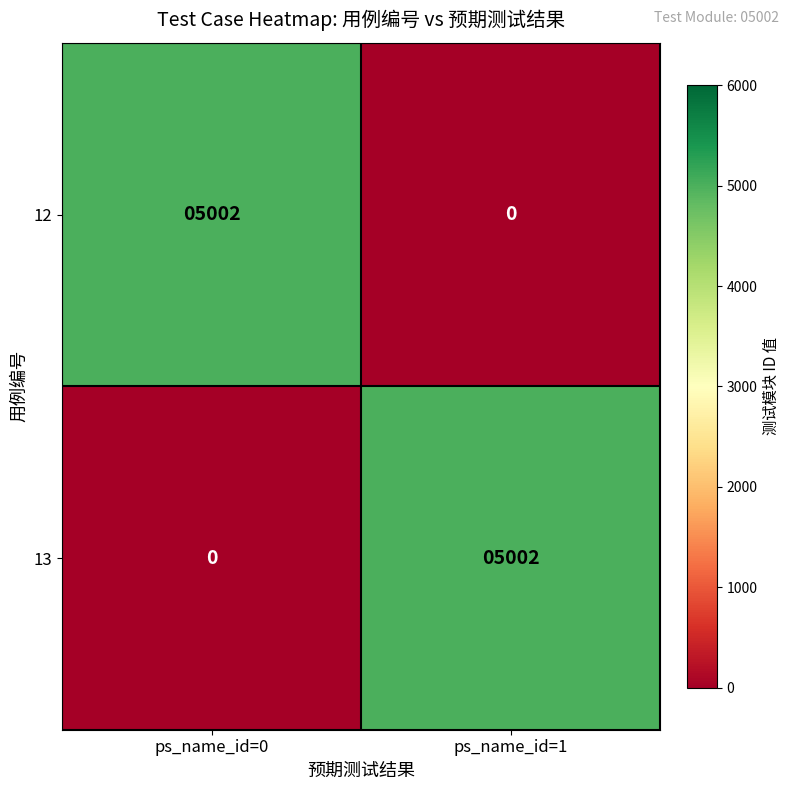

The 13 series shows 6788 at ps_name_id=1. True or false?

False